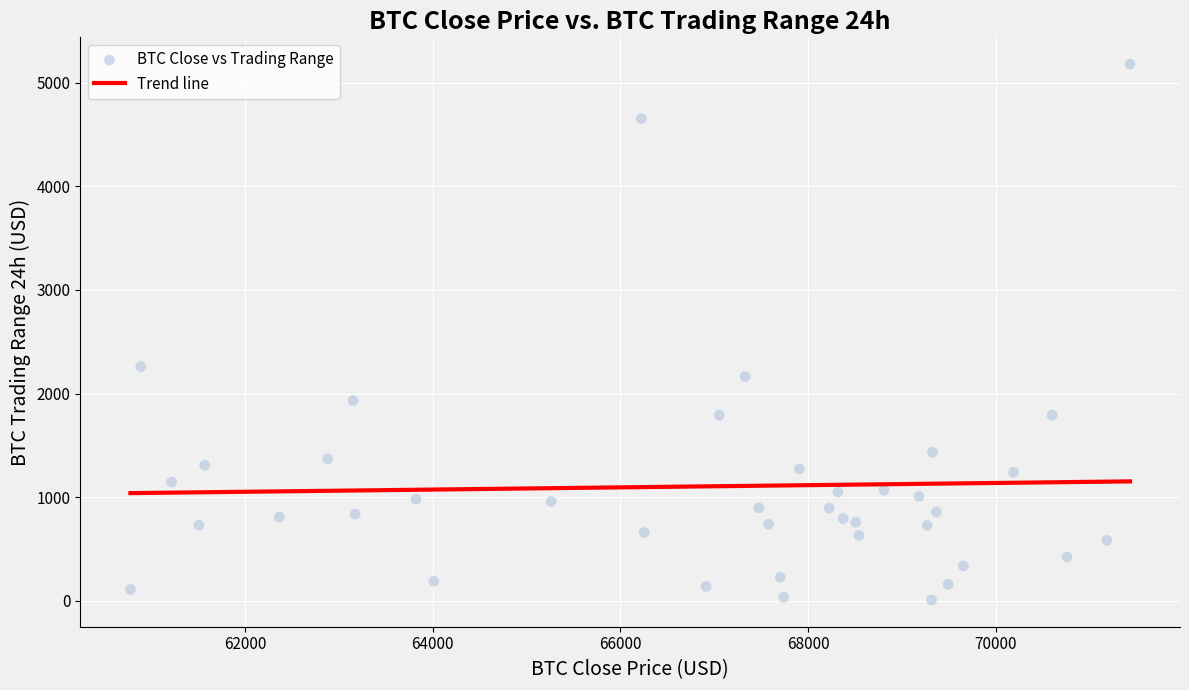

What is the range of X values (max minus min)?

10653.3